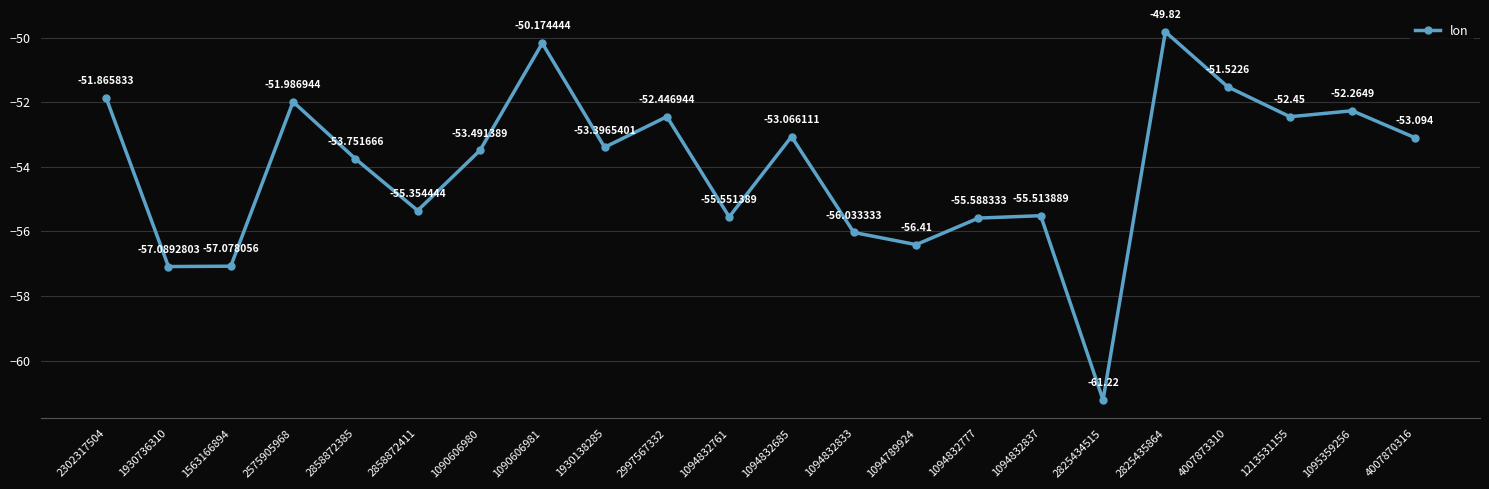

Does the chart have visible grid lines?

Yes